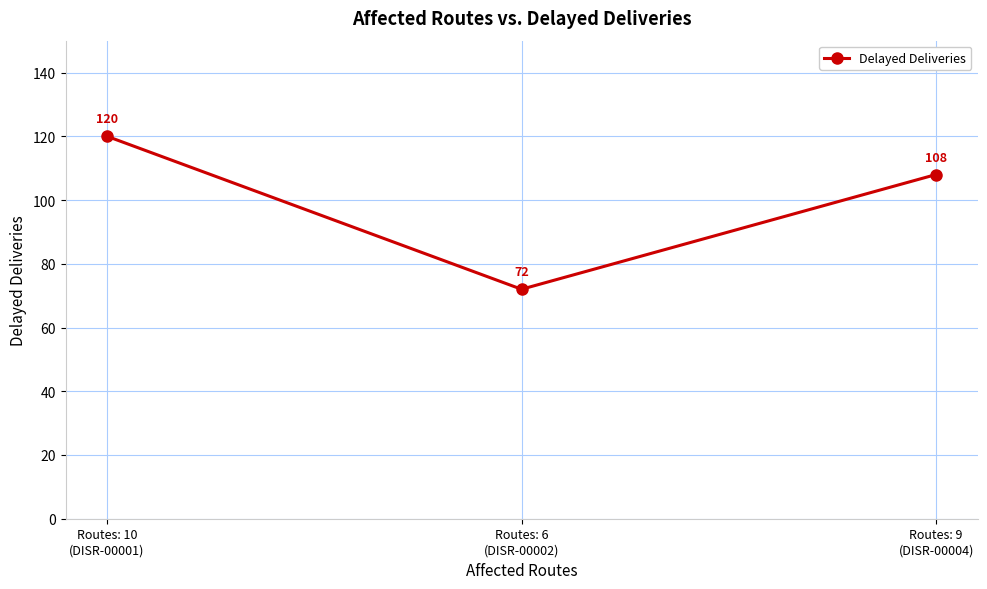

How many lines are shown in the chart?

1